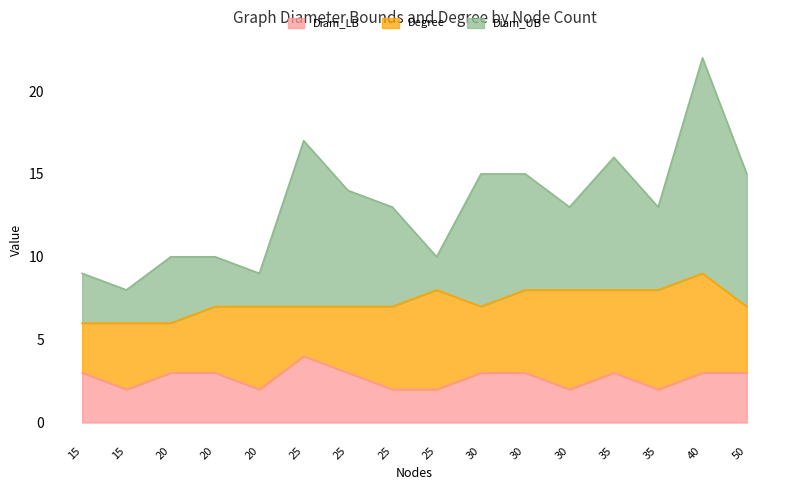

At which category does Degree reach its first local valley?

20